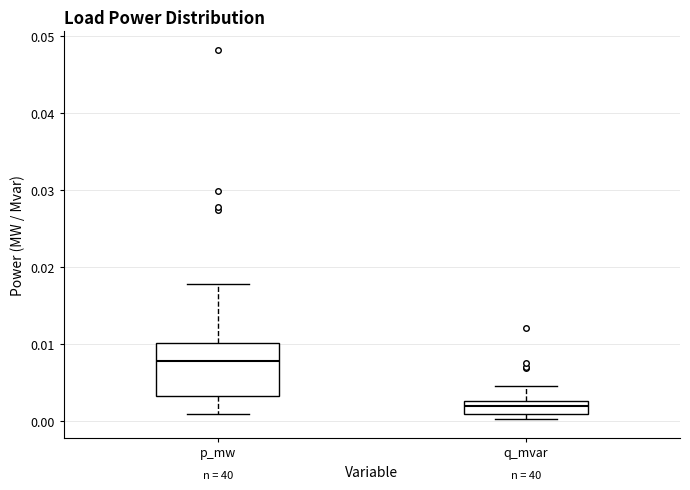

Which box is the tallest, from its lower edge to its upper edge?

p_mw